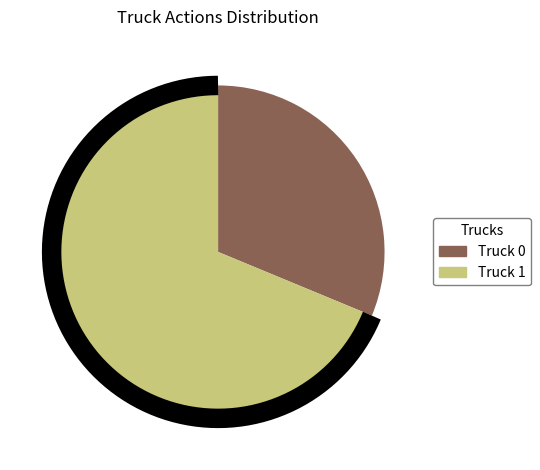

How many segments does this pie chart have?

2